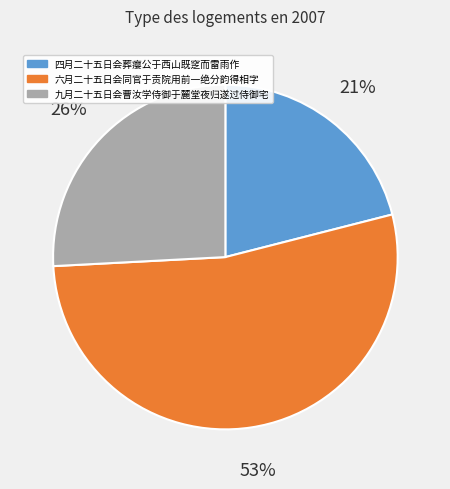

How many slices are in this pie chart?

3